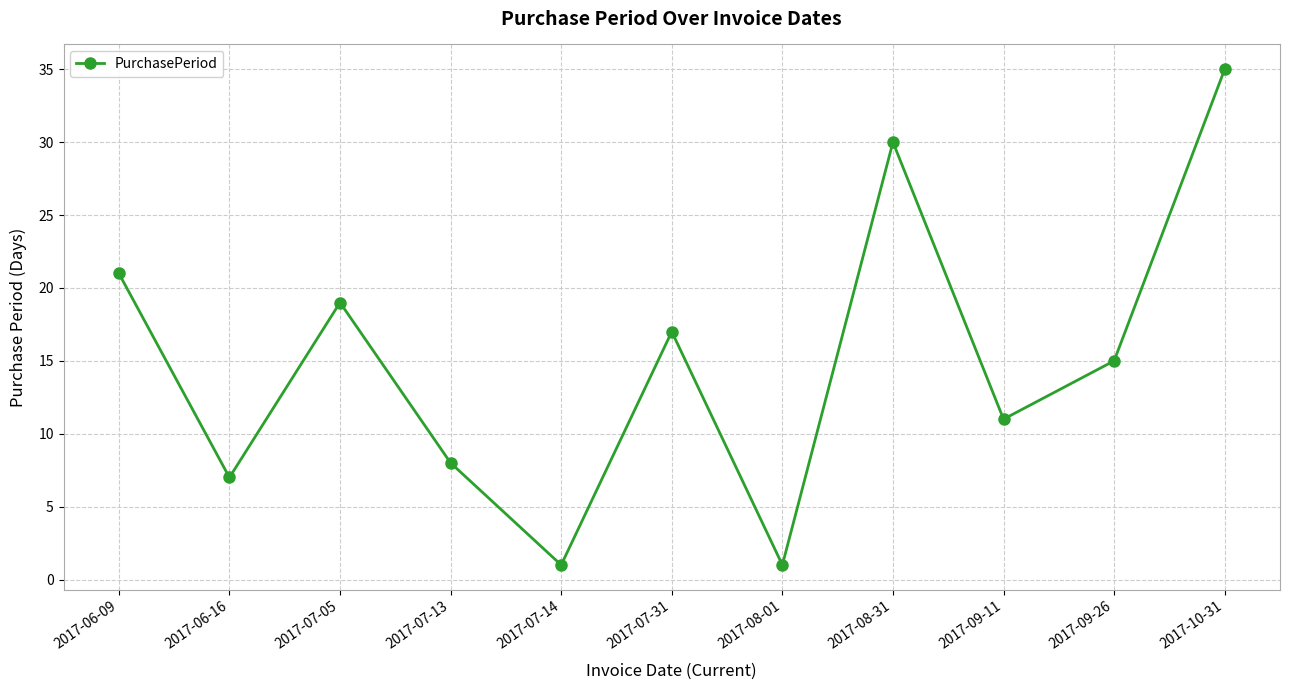

Reading left to right, transcribe all the data shown in this chart.

2017-06-09=21	2017-06-16=7	2017-07-05=19	2017-07-13=8	2017-07-14=1	2017-07-31=17	2017-08-01=1	2017-08-31=30	2017-09-11=11	2017-09-26=15	2017-10-31=35